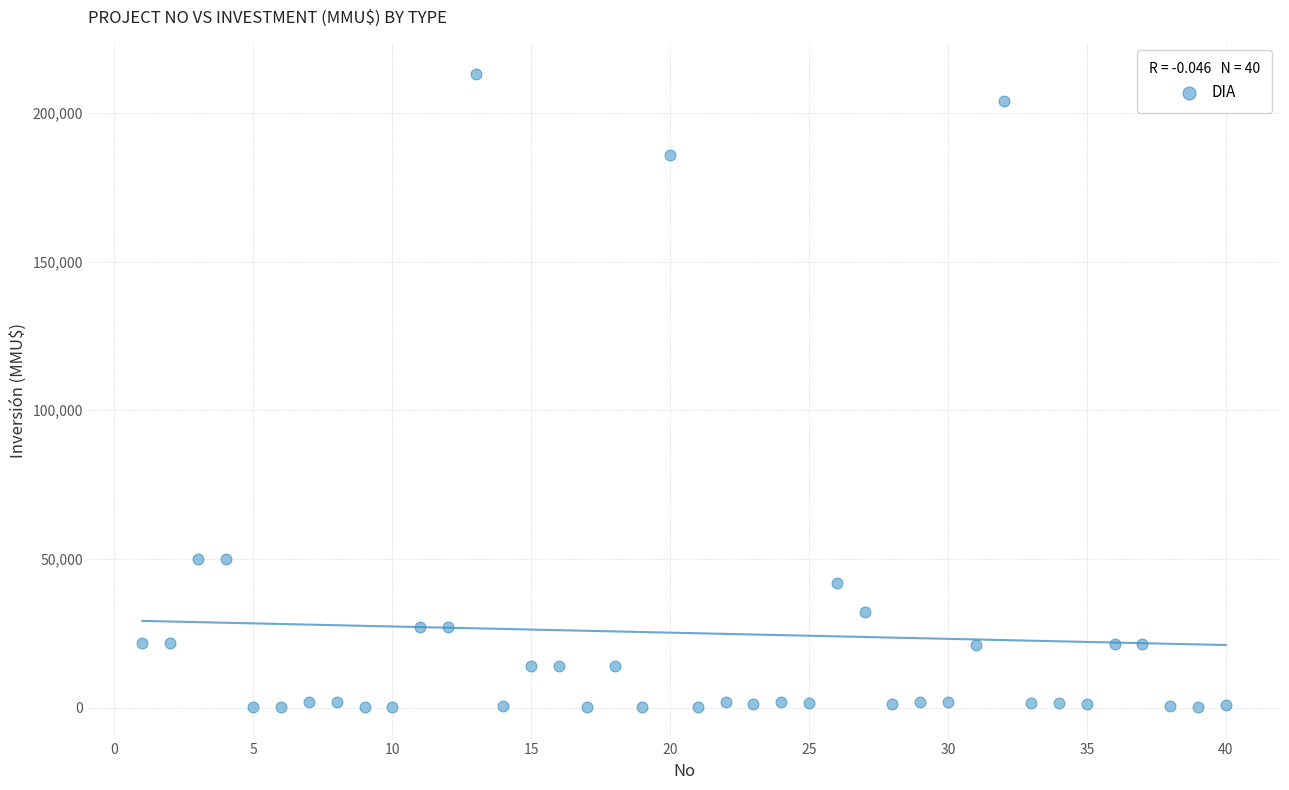

What is the range of Y values (max minus min)?

212800